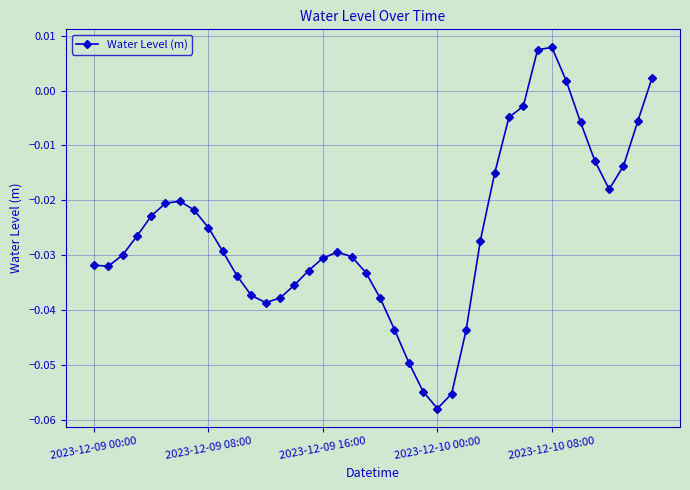

True or false: the data has more than 0 interior local peaks.

True